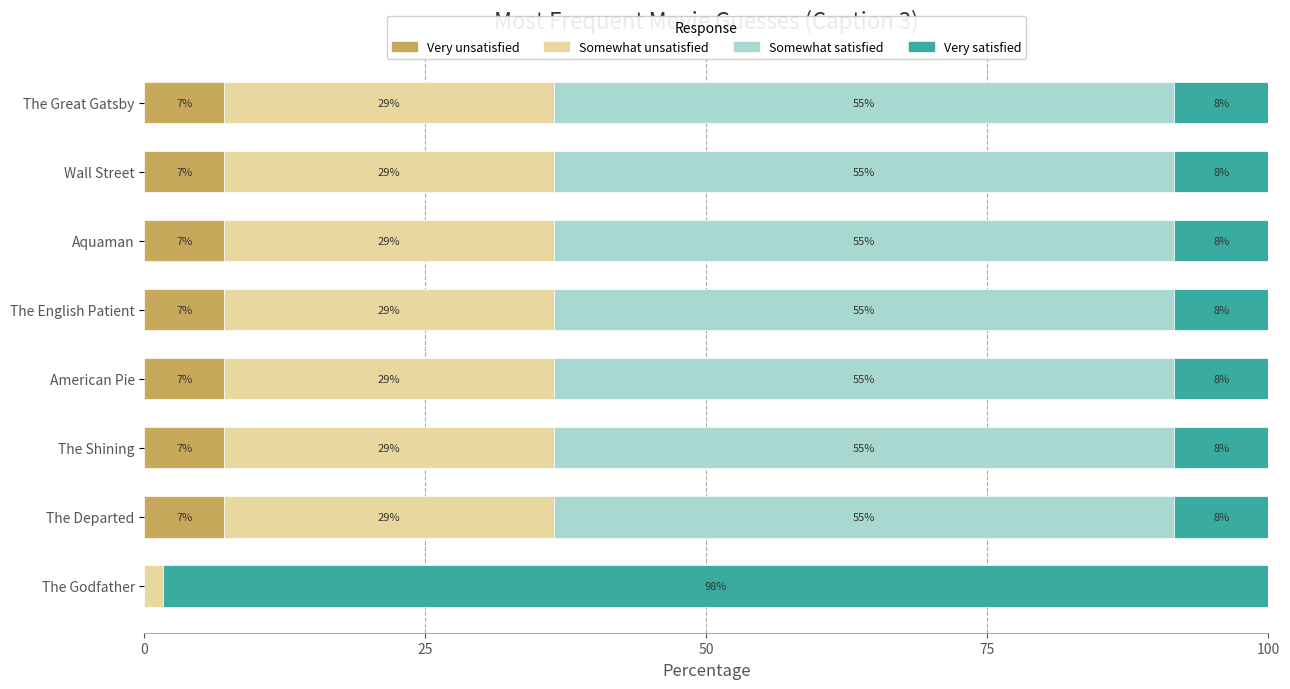

What is the sum of all Very satisfied values?

156.9